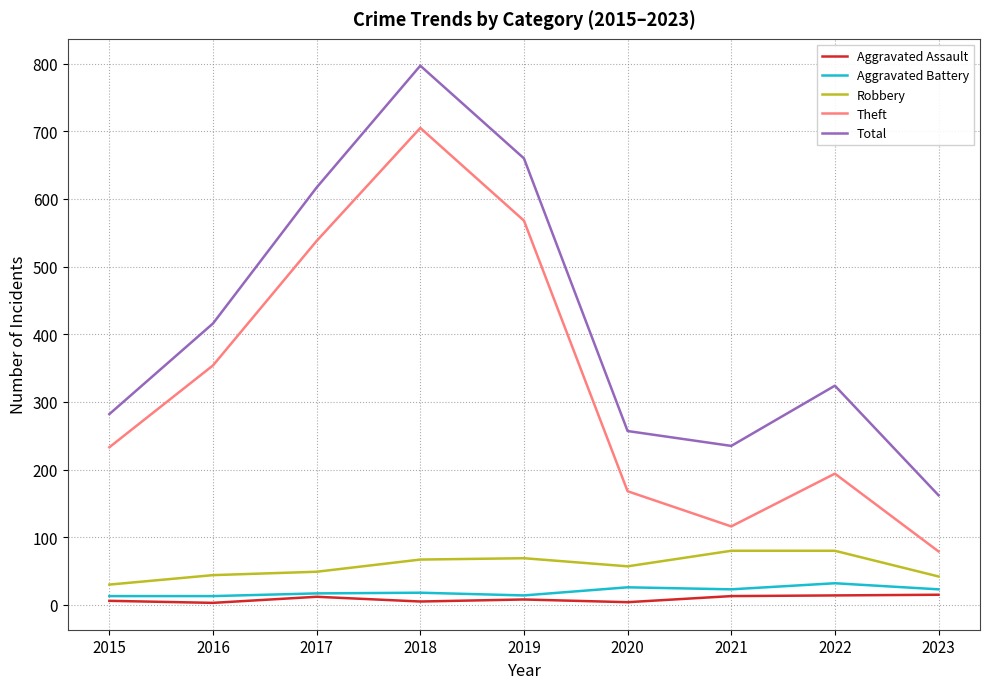

What is the sum of the Theft values at 2015 and 2023?

312